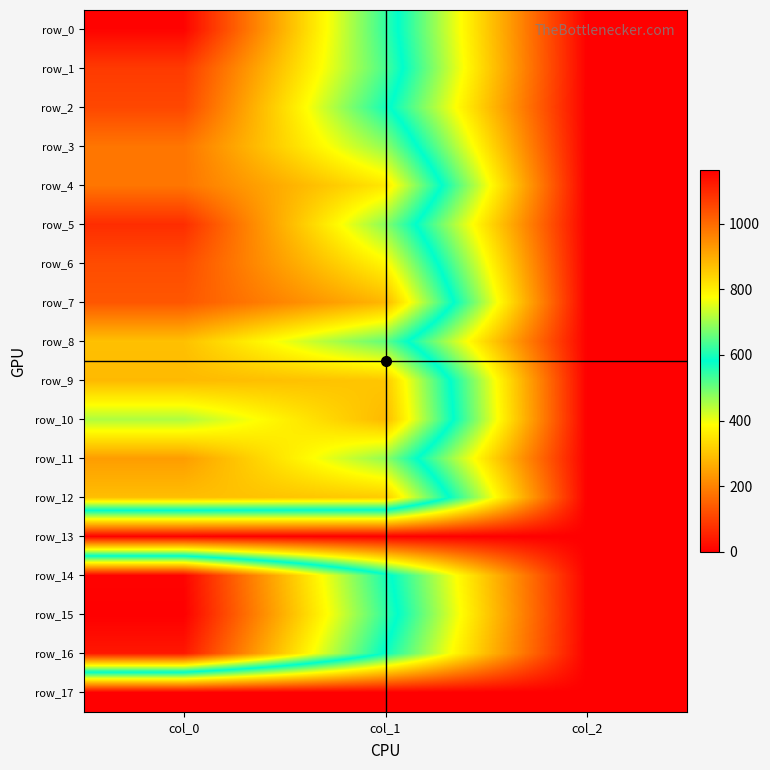

What is the average value of the row_2 series?

550.9